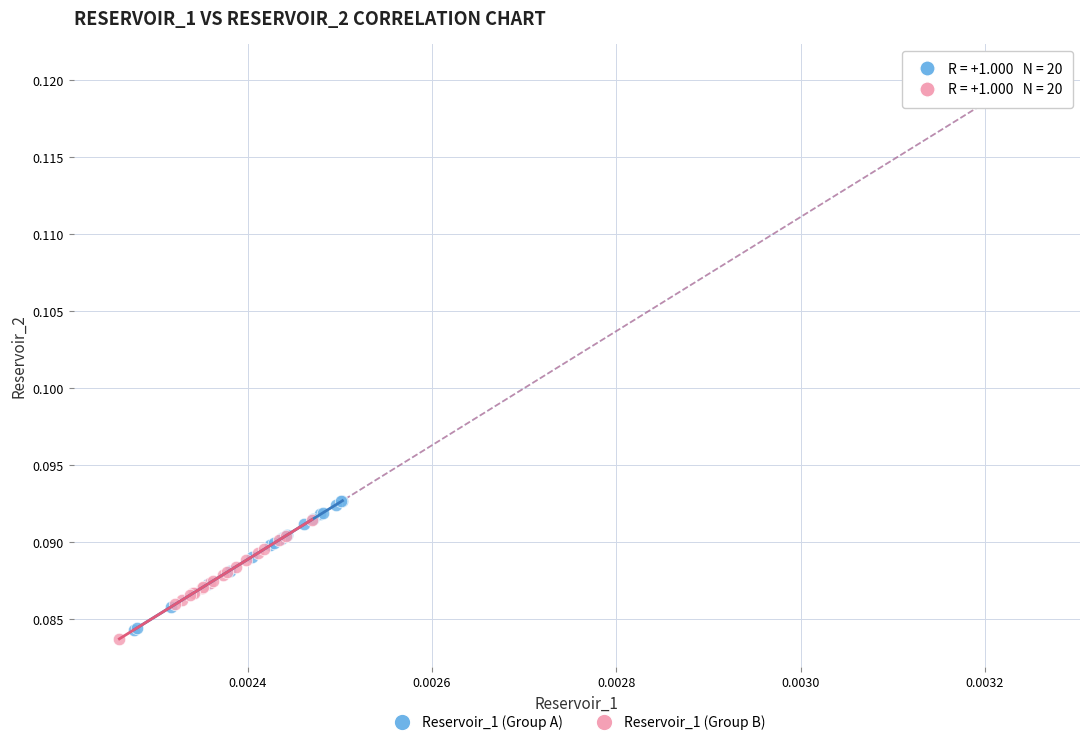

What are all the series names shown in the legend?

Reservoir_1 (Group A), Reservoir_1 (Group B)